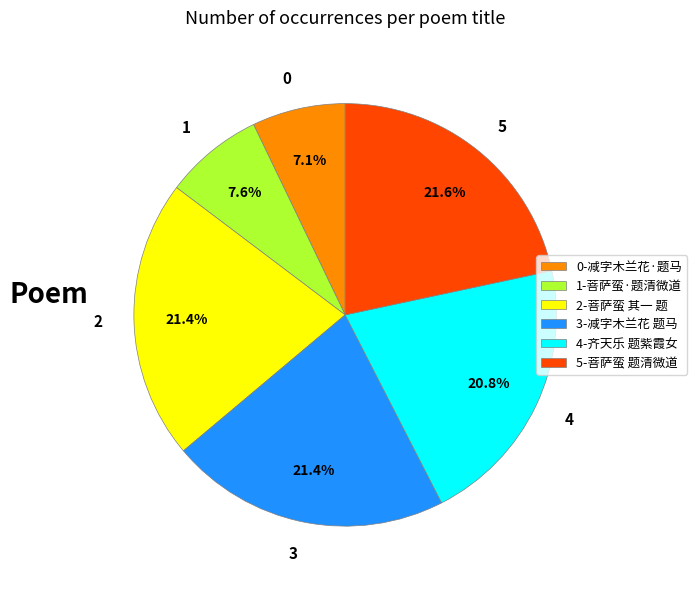

Combined, what portion of the pie is 3 and 4?

42.2%